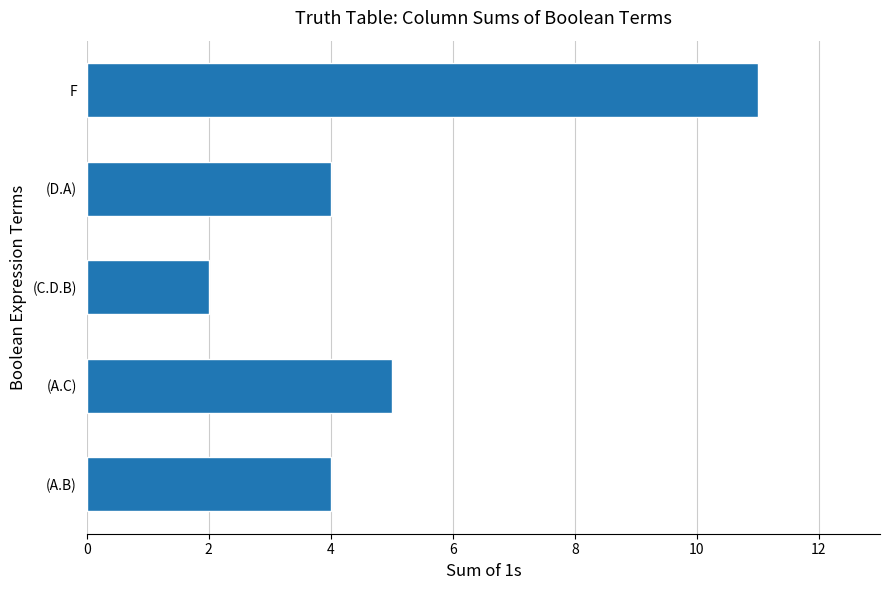

At which label is the value closest to 6?

(A.C)